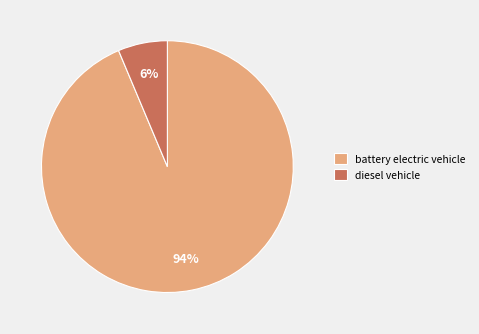

How many slices are in this pie chart?

2